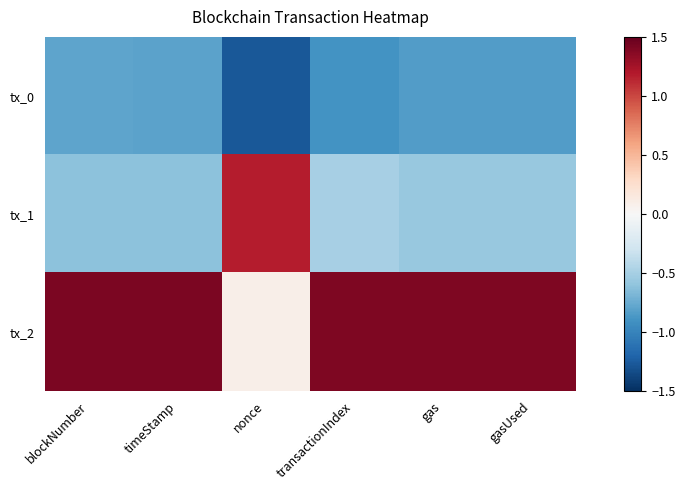

Which series has the largest total across all categories?

tx_2